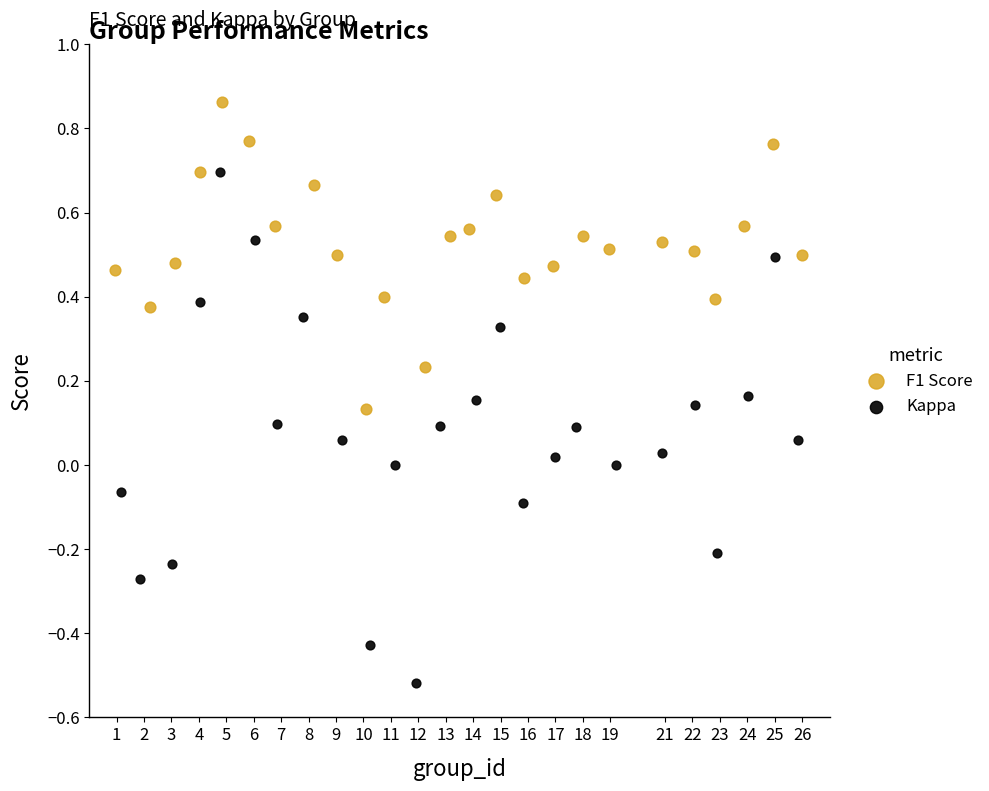

Which series contains the highest Y value?

F1 Score